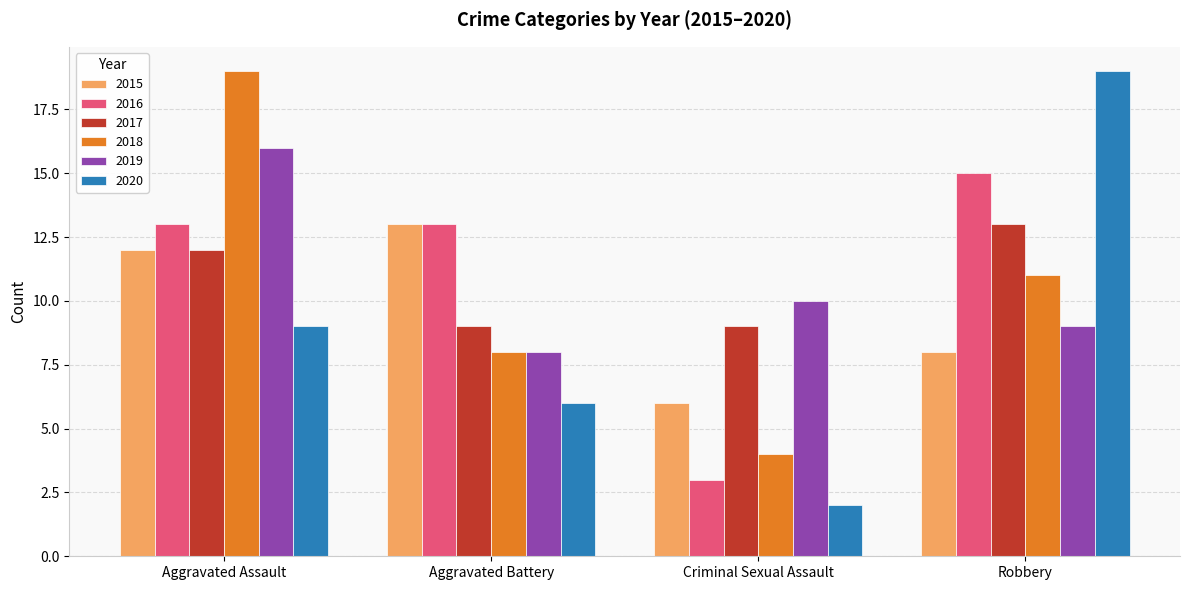

What is the maximum value for 2016?

15